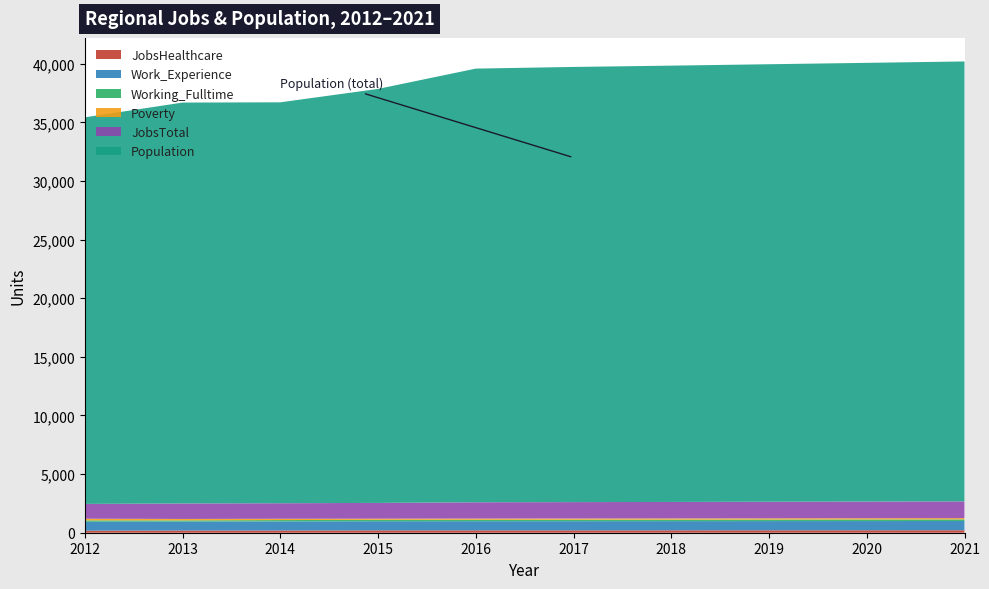

Reading left to right, list all the values displayed in this chart.

JobsHealthcare: 173	187	188	199	201	201	203	205	207	209
Work_Experience: 765	760	775	781	782	783	785	787	788	790
Working_Fulltime: 114	104	116	119	120	123	126	130	134	137
Poverty: 143	124	111	98	103	104	105	107	108	109
JobsTotal: 1263	1321	1325	1346	1392	1400	1406	1414	1421	1429
Population: 32976	34197	34200	35316	36992	37121	37218	37320	37423	37526